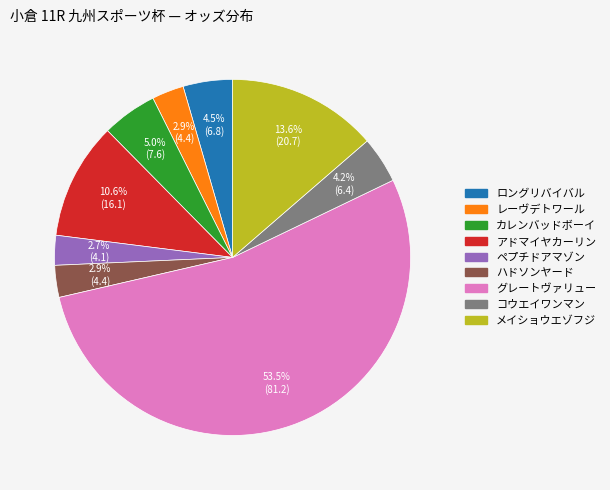

To the nearest percent, what is the average slice percentage?

11%